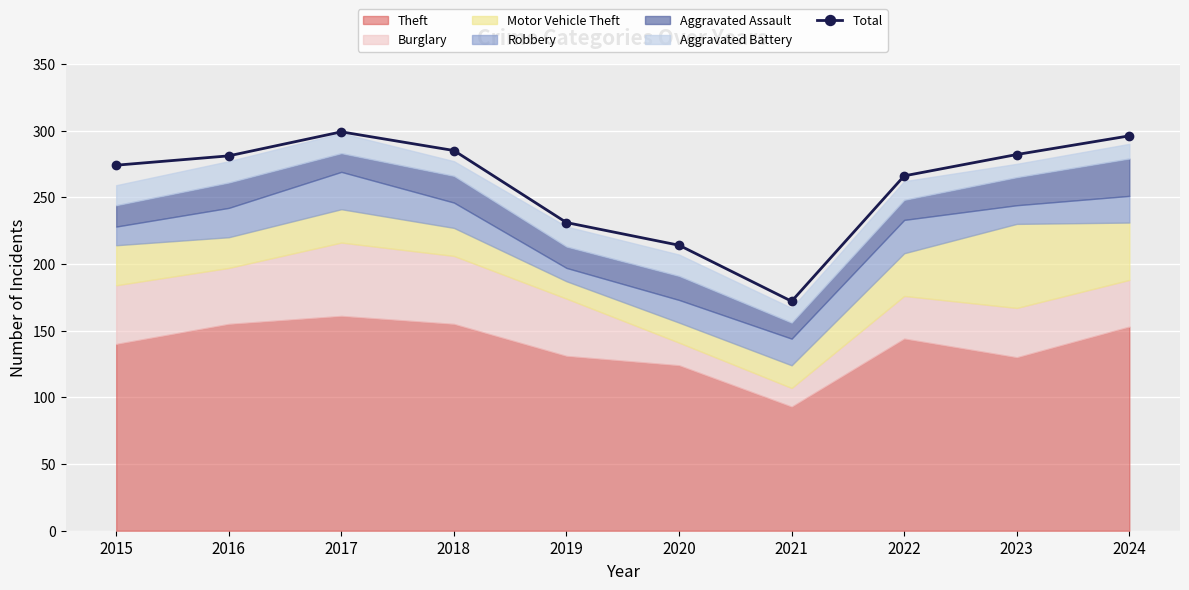

Reading left to right, transcribe all the data shown in this chart.

2015=274	2016=281	2017=299	2018=285	2019=231	2020=214	2021=172	2022=266	2023=282	2024=296